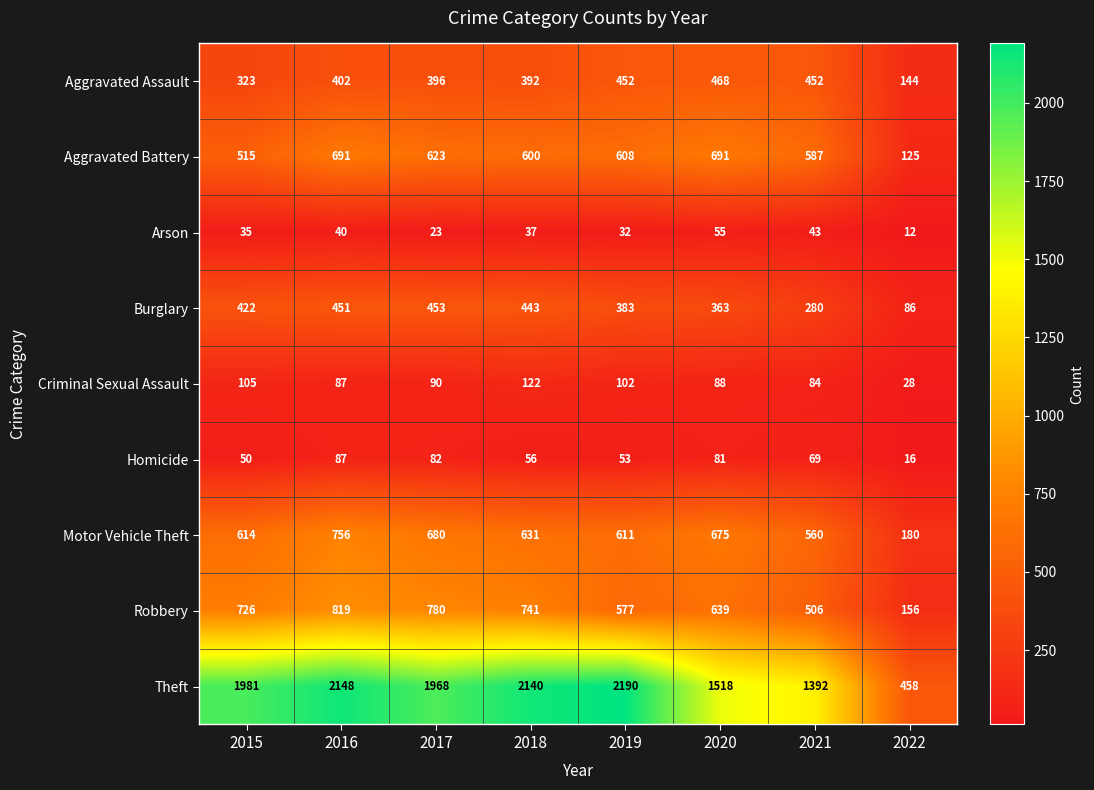

The value of Burglary at 2021 is 58. True or false?

False